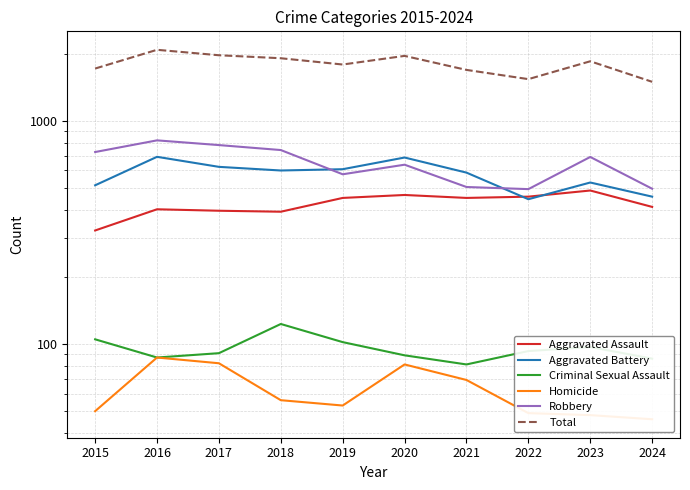

At which label does Criminal Sexual Assault reach its peak?

2018